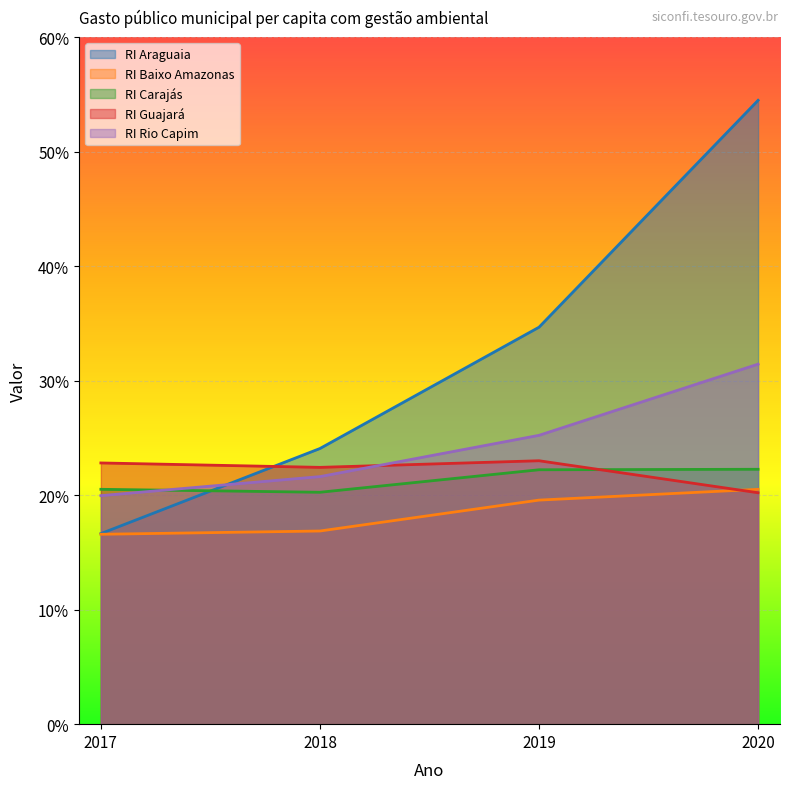

What is the sum of all RI Baixo Amazonas values?

73.5